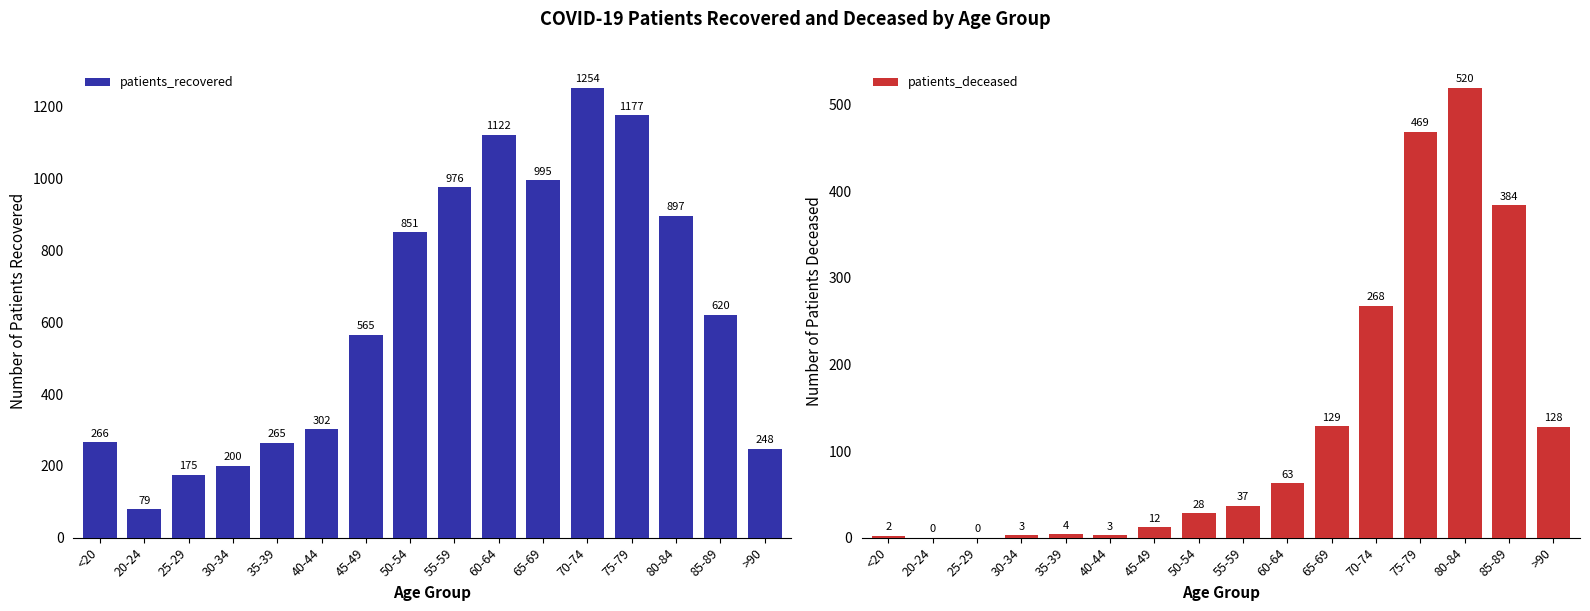

How many series are shown in this chart?

2